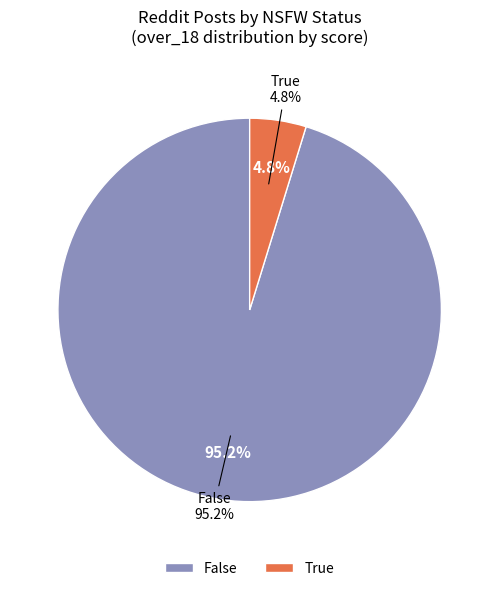

Which slice is the smallest?

True